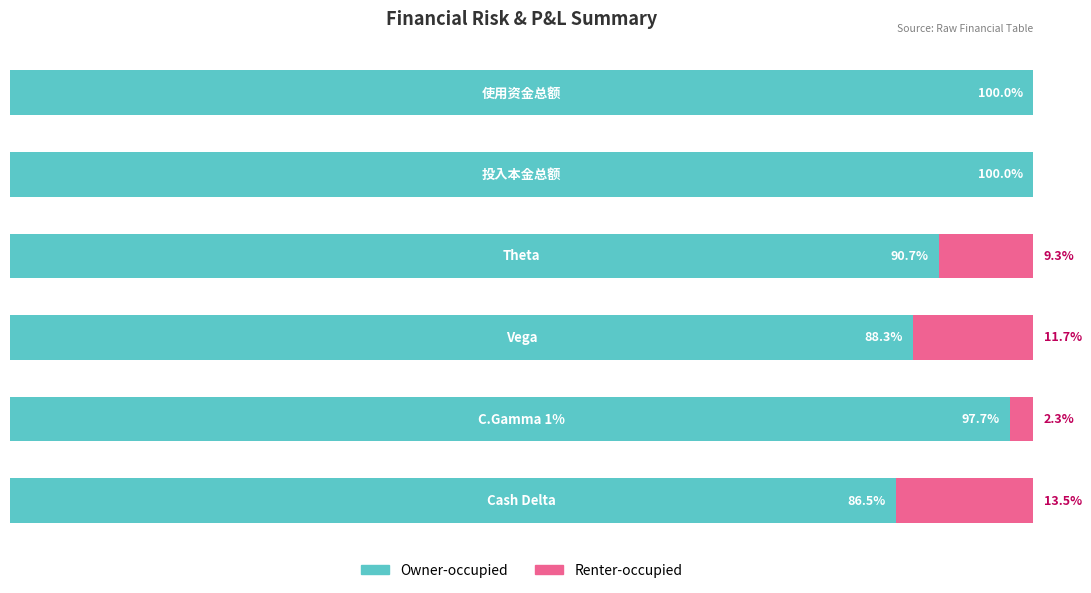

What are all the series names shown in the legend?

Owner-occupied, Renter-occupied